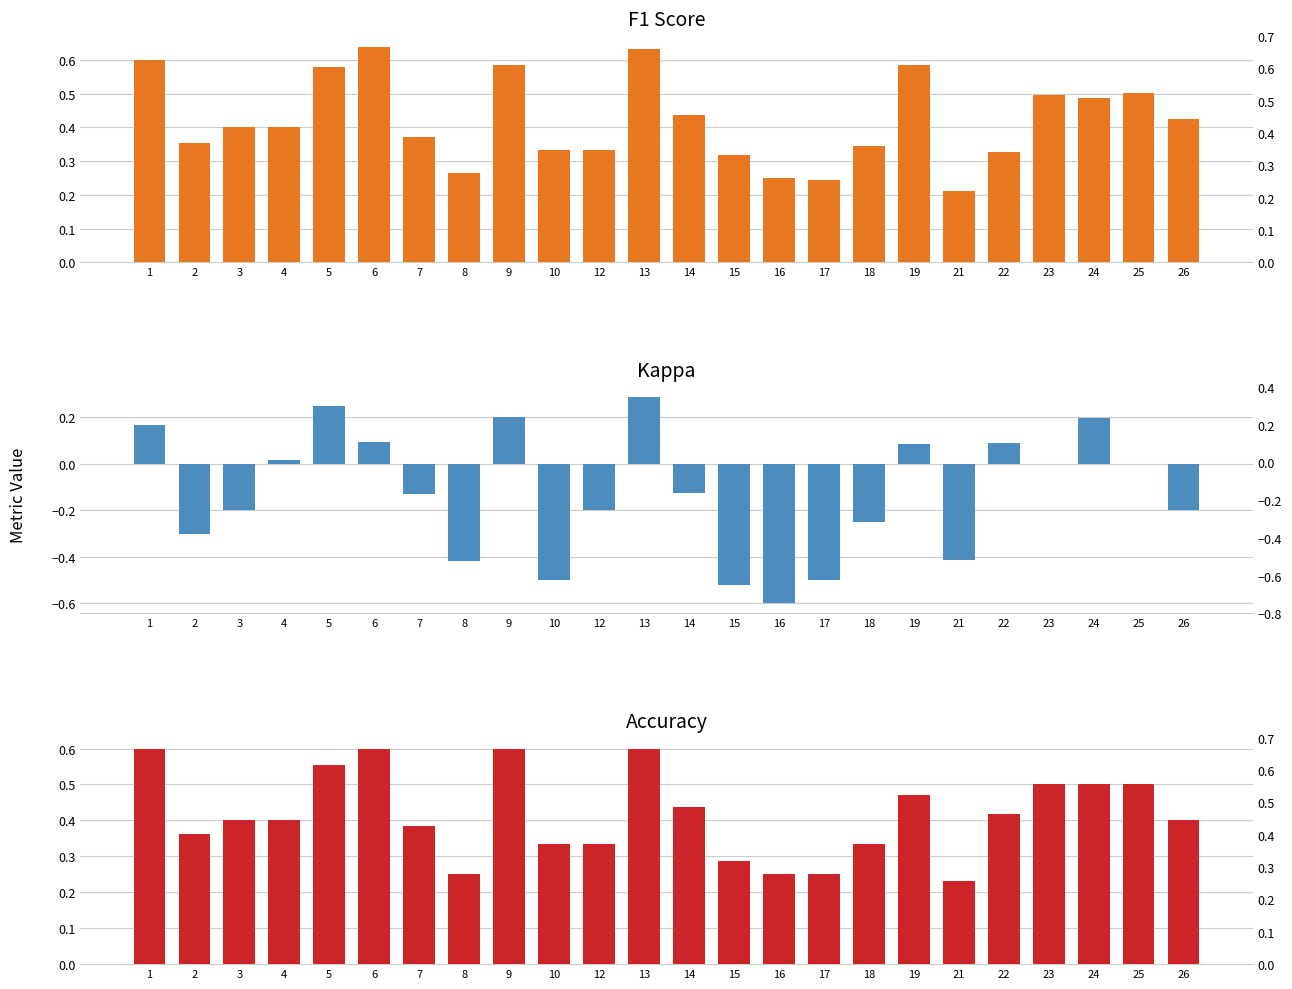

Reading left to right, extract all data points from this chart.

F1 Score: 0.6	0.4	0.4	0.4	0.6	0.6	0.4	0.3	0.6	0.3	0.3	0.6	0.4	0.3	0.2	0.2	0.3	0.6	0.2	0.3	0.5	0.5	0.5	0.4
Kappa: 0.2	-0.3	-0.2	0.0	0.2	0.1	-0.1	-0.4	0.2	-0.5	-0.2	0.3	-0.1	-0.5	-0.6	-0.5	-0.2	0.1	-0.4	0.1	0.0	0.2	0.0	-0.2
Accuracy: 0.6	0.4	0.4	0.4	0.6	0.6	0.4	0.2	0.6	0.3	0.3	0.6	0.4	0.3	0.2	0.2	0.3	0.5	0.2	0.4	0.5	0.5	0.5	0.4